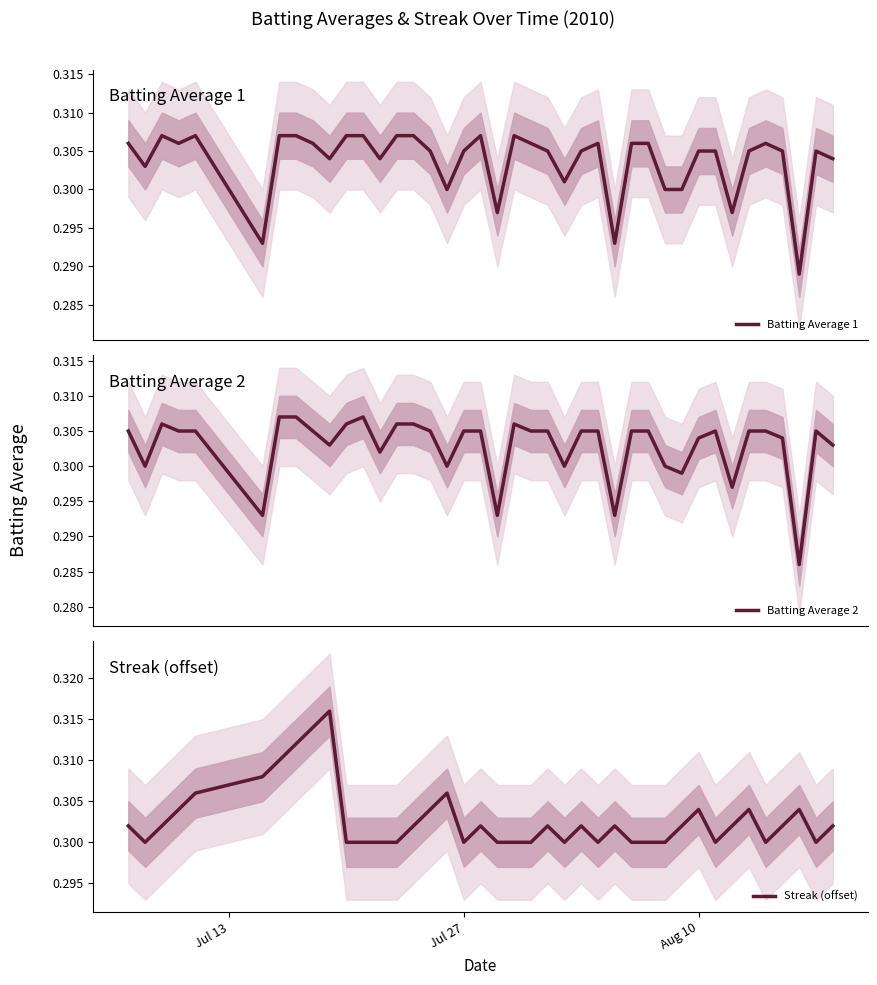

What is the total value across all series at Jul 27?

0.9